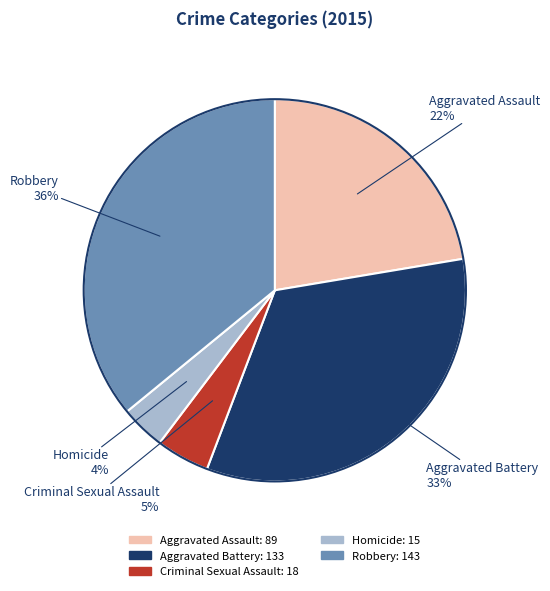

How many segments does this pie chart have?

5